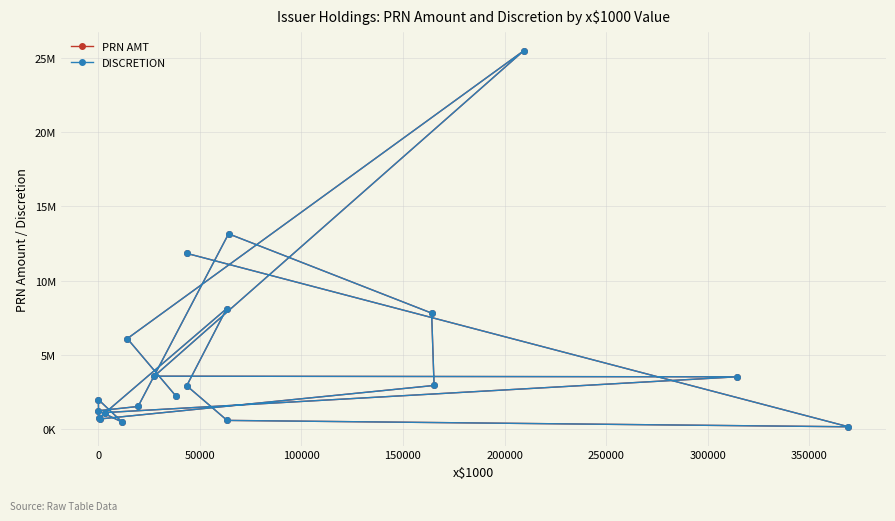

The PRN AMT series shows 297141 at 14. True or false?

False